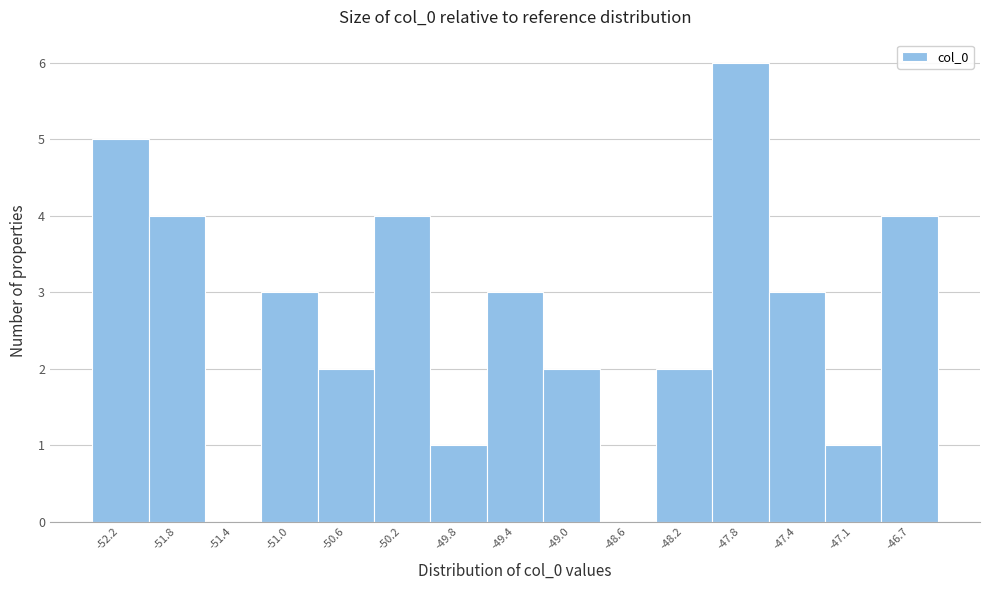

Reading left to right, transcribe this chart: for each bar, give the range it covers on the x-axis and its height. Neither the bar edges nor the heights are printed on the chart, so give them approximately, as read against the axes.

-52.40 to -52.00: 5
-52.00 to -51.60: 4
-51.60 to -51.20: 0
-51.20 to -50.80: 3
-50.80 to -50.40: 2
-50.40 to -50.00: 4
-50.00 to -49.60: 1
-49.60 to -49.20: 3
-49.20 to -48.85: 2
-48.85 to -48.45: 0
-48.45 to -48.05: 2
-48.05 to -47.65: 6
-47.65 to -47.25: 3
-47.25 to -46.85: 1
-46.85 to -46.45: 4